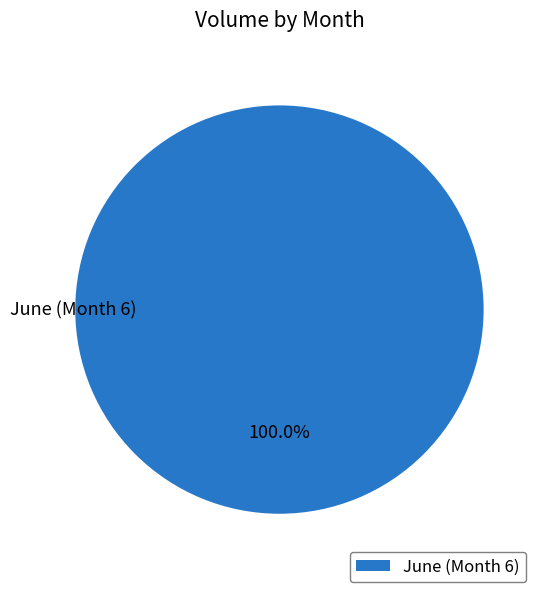

Rank the categories by value from lowest to highest.

June (Month 6)